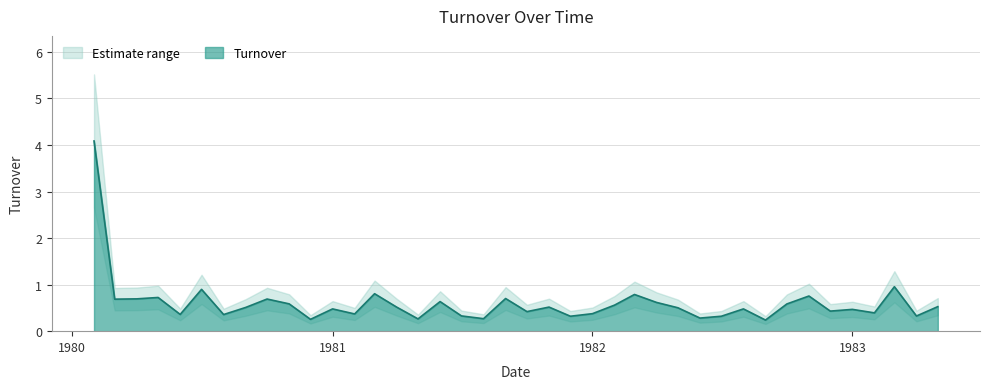

What is the minimum value shown in the chart?

0.2